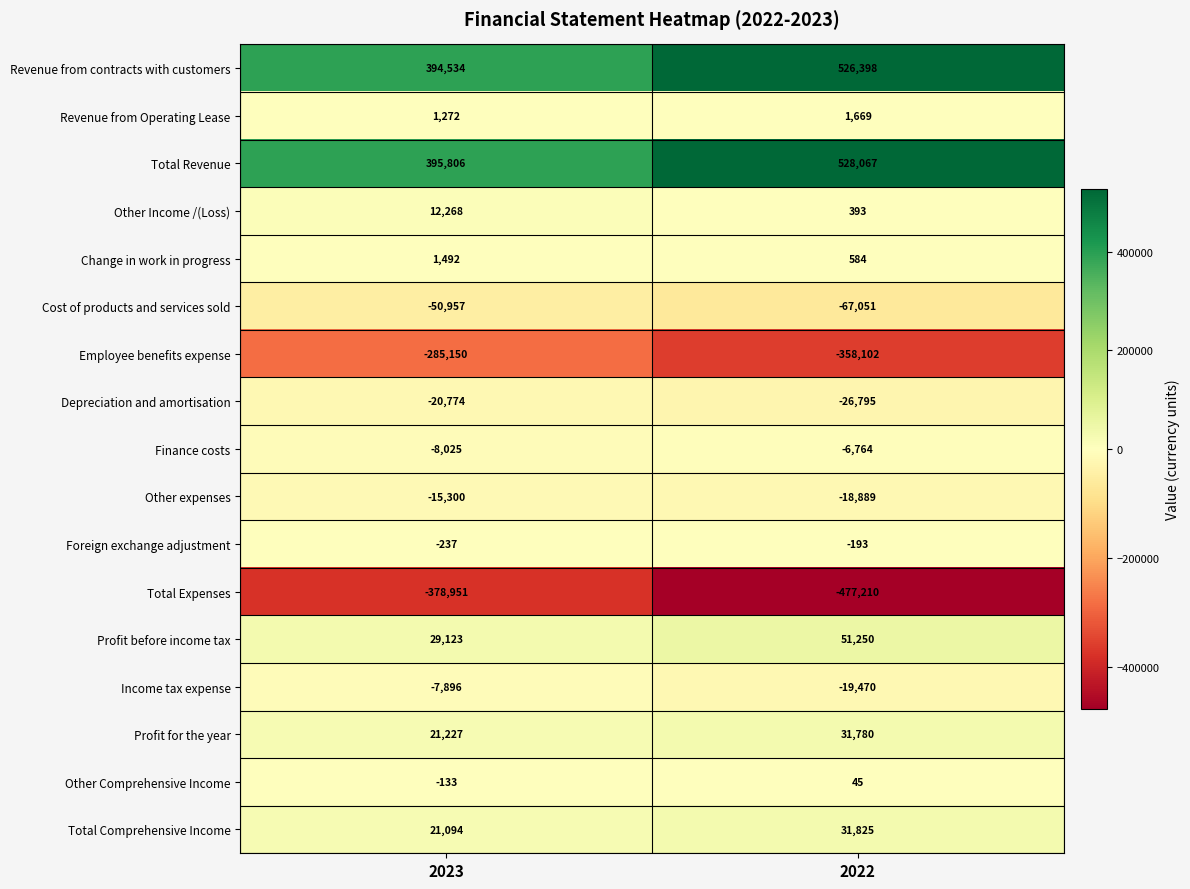

The value of Total Revenue at 2023 is 255238. True or false?

False